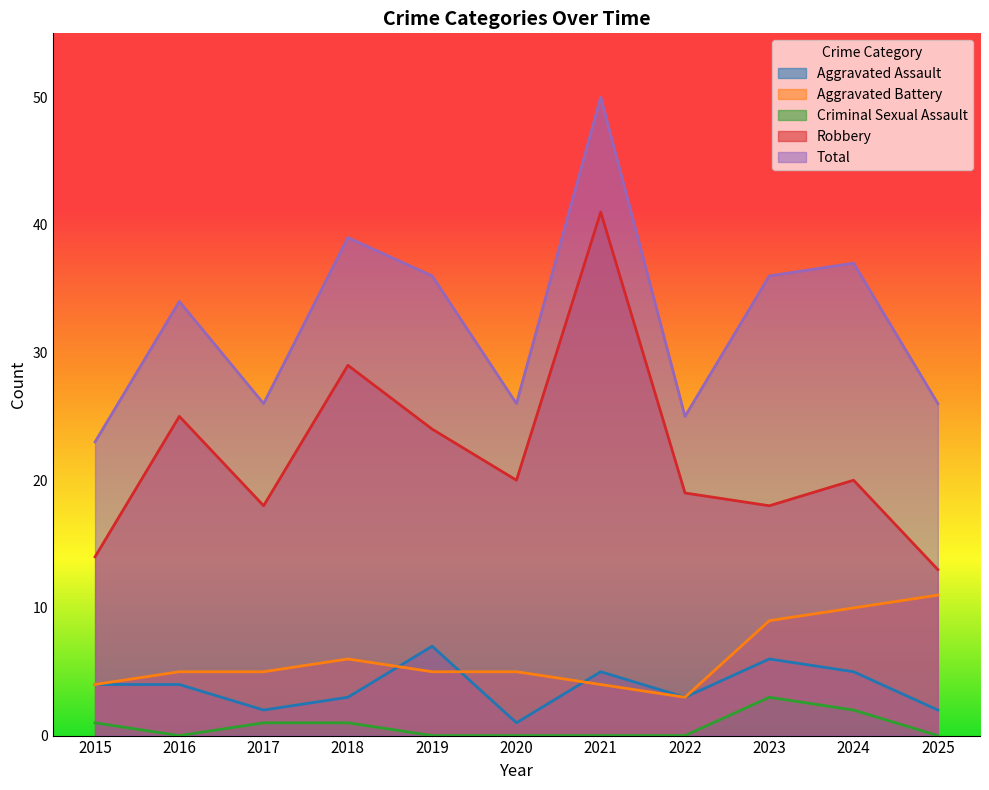

Count the number of categories in the chart.

11